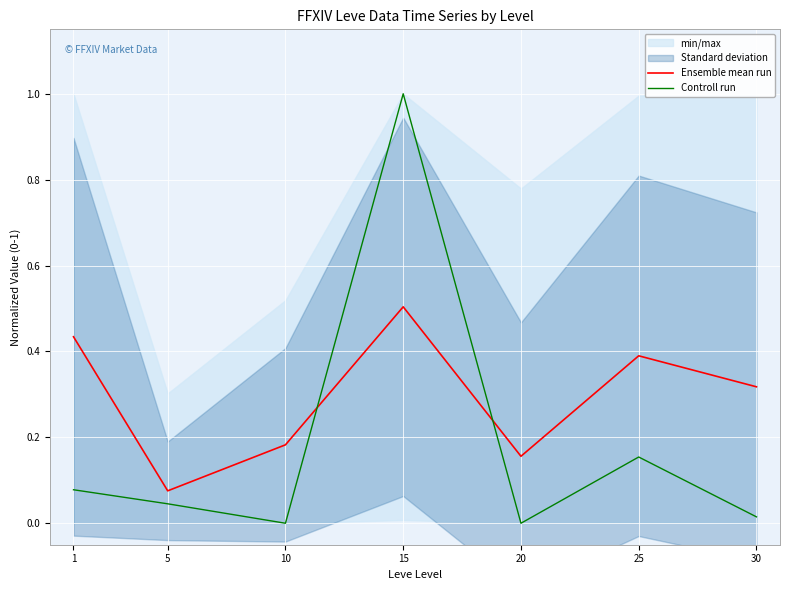

Reading left to right, what are all the values shown in this chart?

Ensemble mean run: 1=0.4	5=0.1	10=0.2	15=0.5	20=0.2	25=0.4	30=0.3
Controll run: 1=0.1	5=0.0	10=0.0	15=1.0	20=0.0	25=0.2	30=0.0